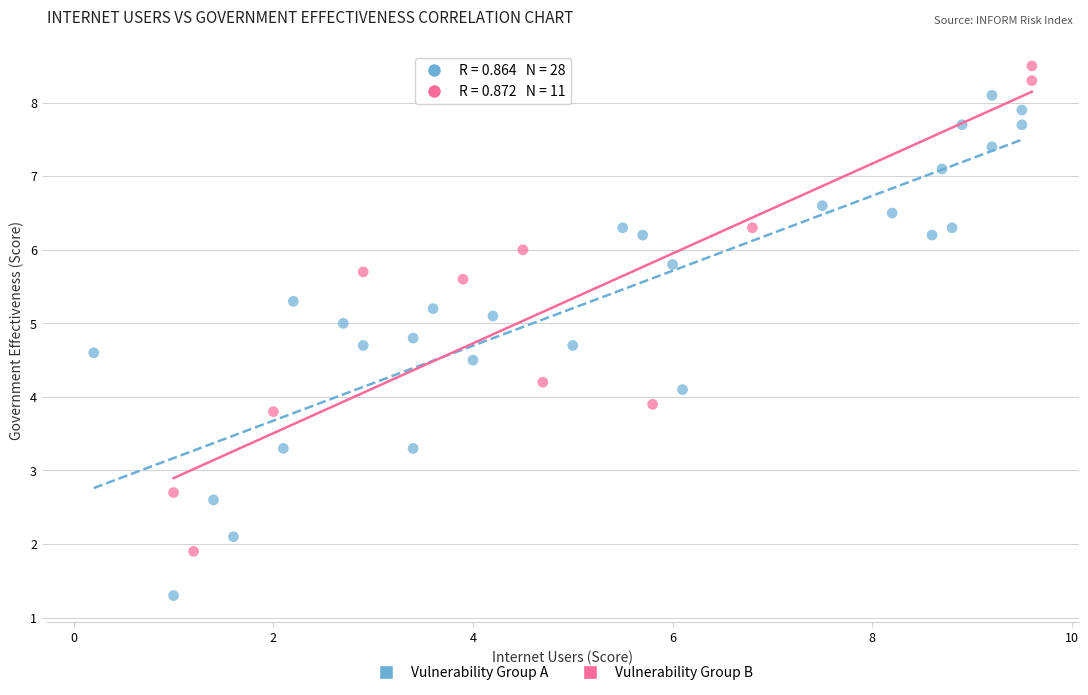

Which series reaches the maximum Y coordinate?

Vulnerability Group B